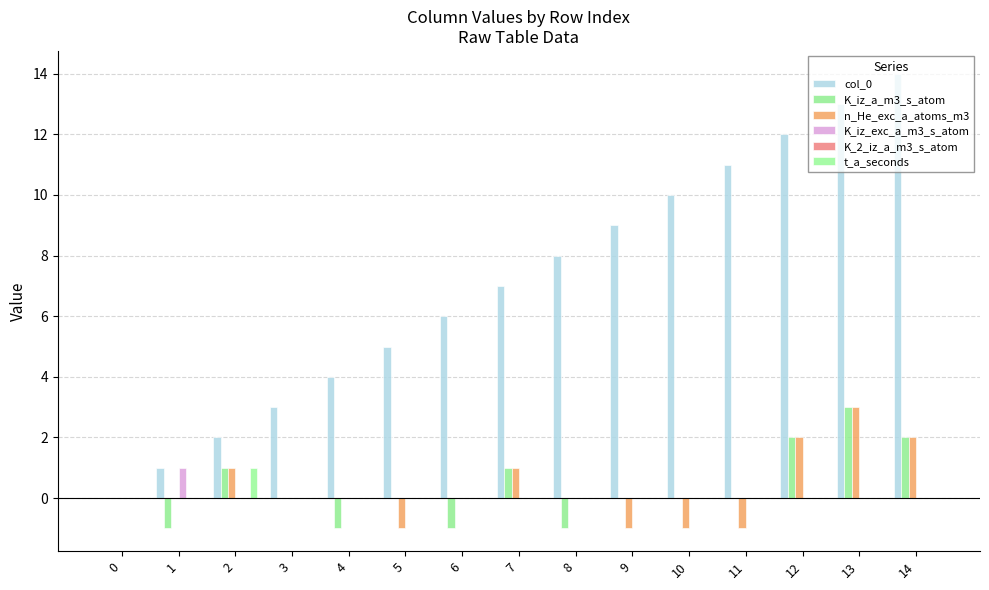

Which series has the largest range (max minus min)?

col_0